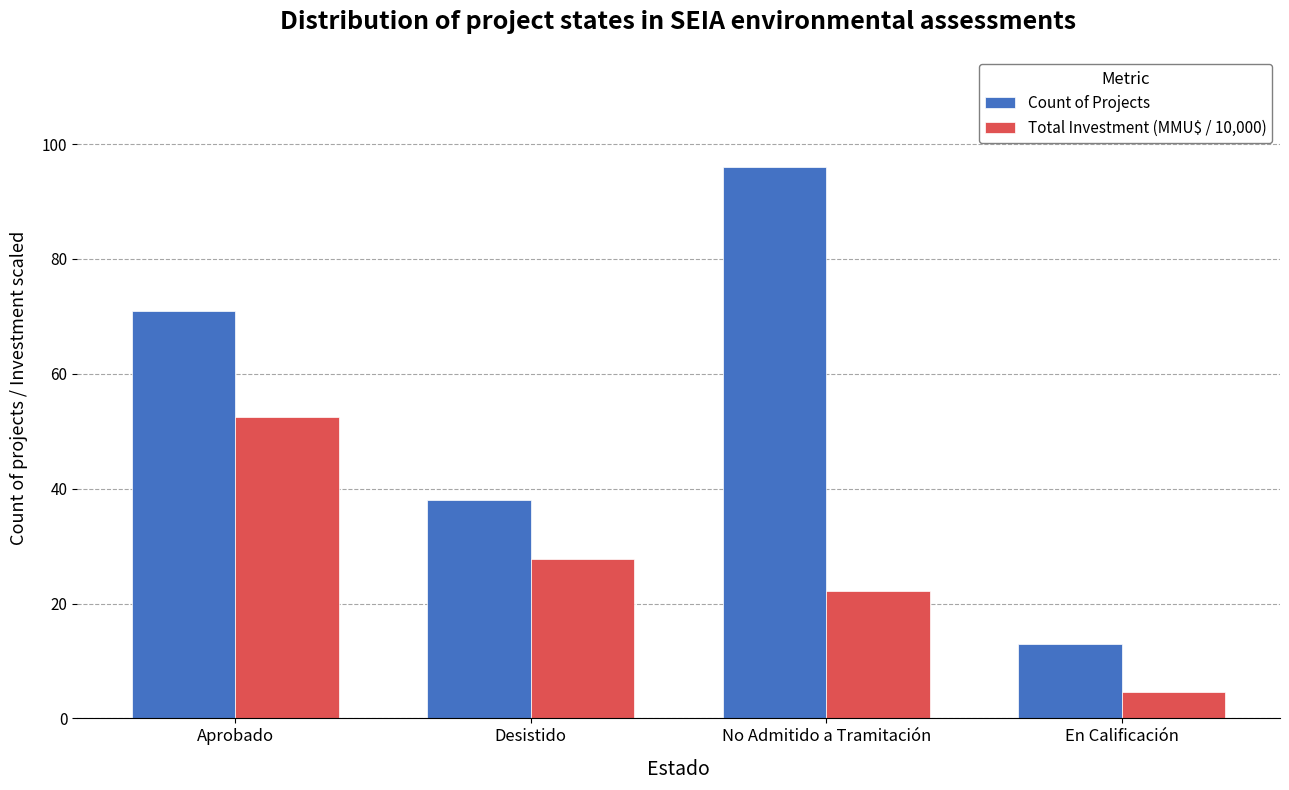

What value does the Total Investment (MMU$ / 10,000) series have at En Calificación?

4.6